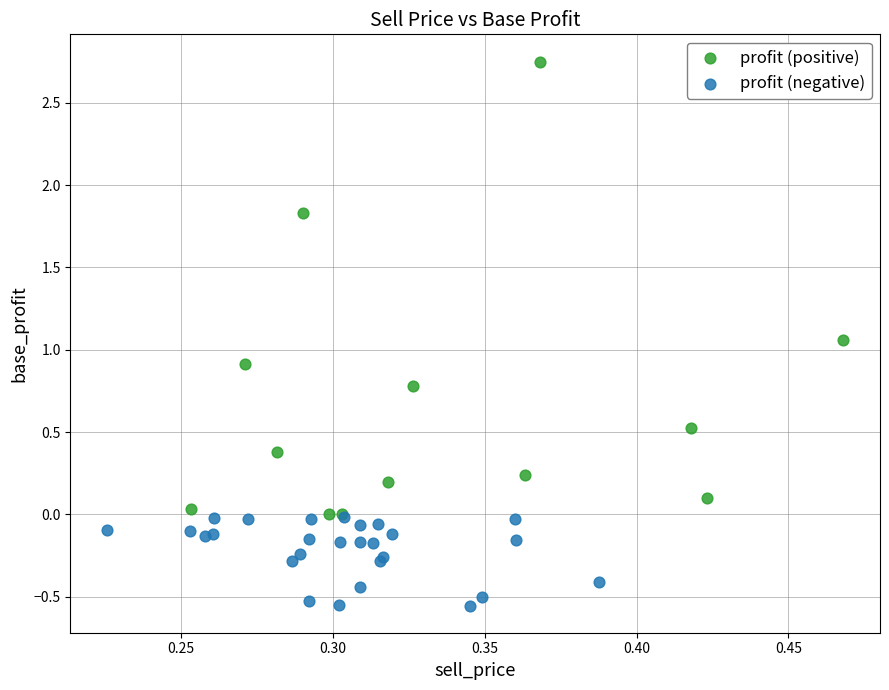

Which series reaches the maximum Y coordinate?

profit (positive)